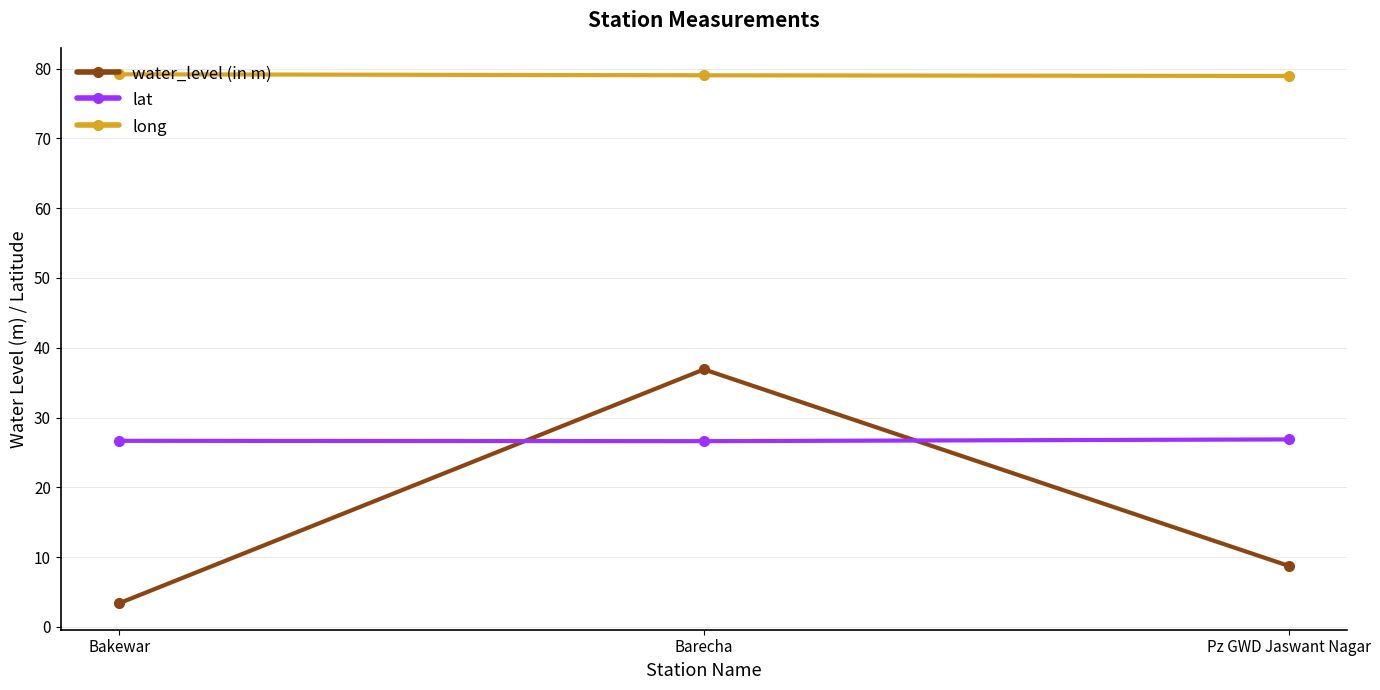

What is the value of the water_level (in m) point at the 2nd from the left?

36.9